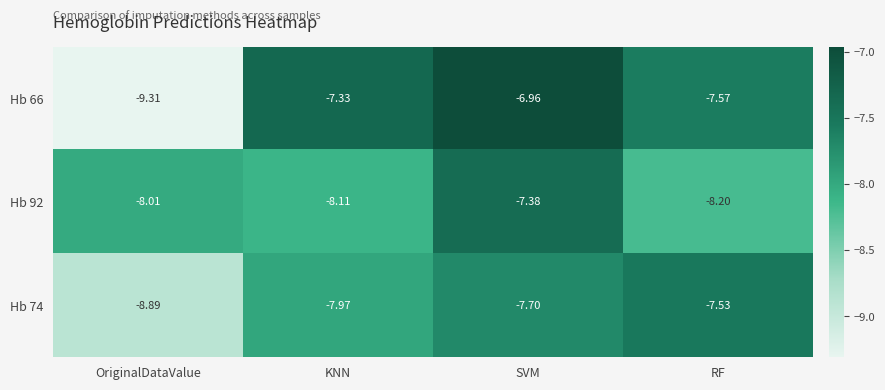

At which label does Hb 66 reach its minimum?

OriginalDataValue